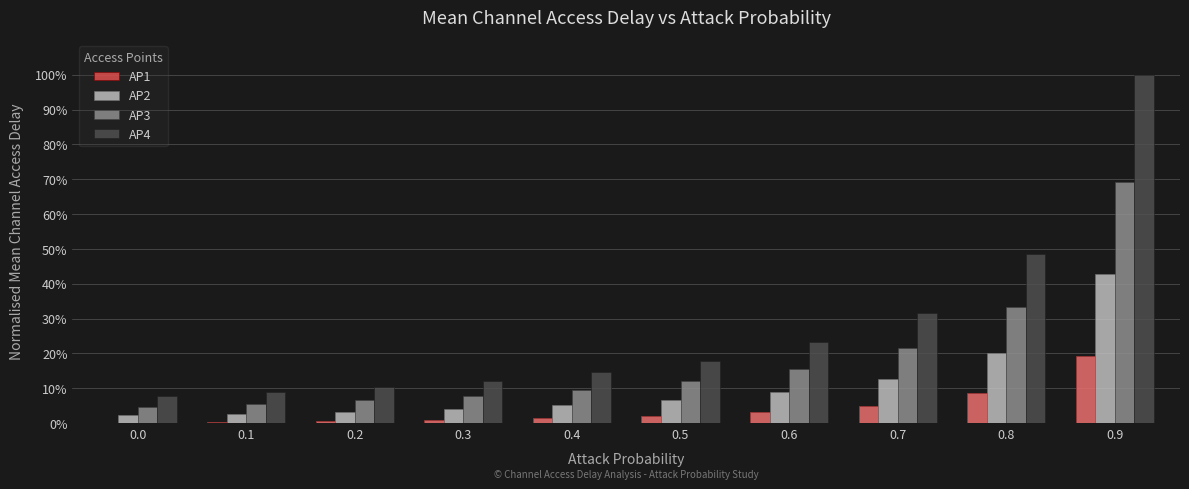

Rank the series by their maximum value, from highest to lowest.

AP4, AP3, AP2, AP1